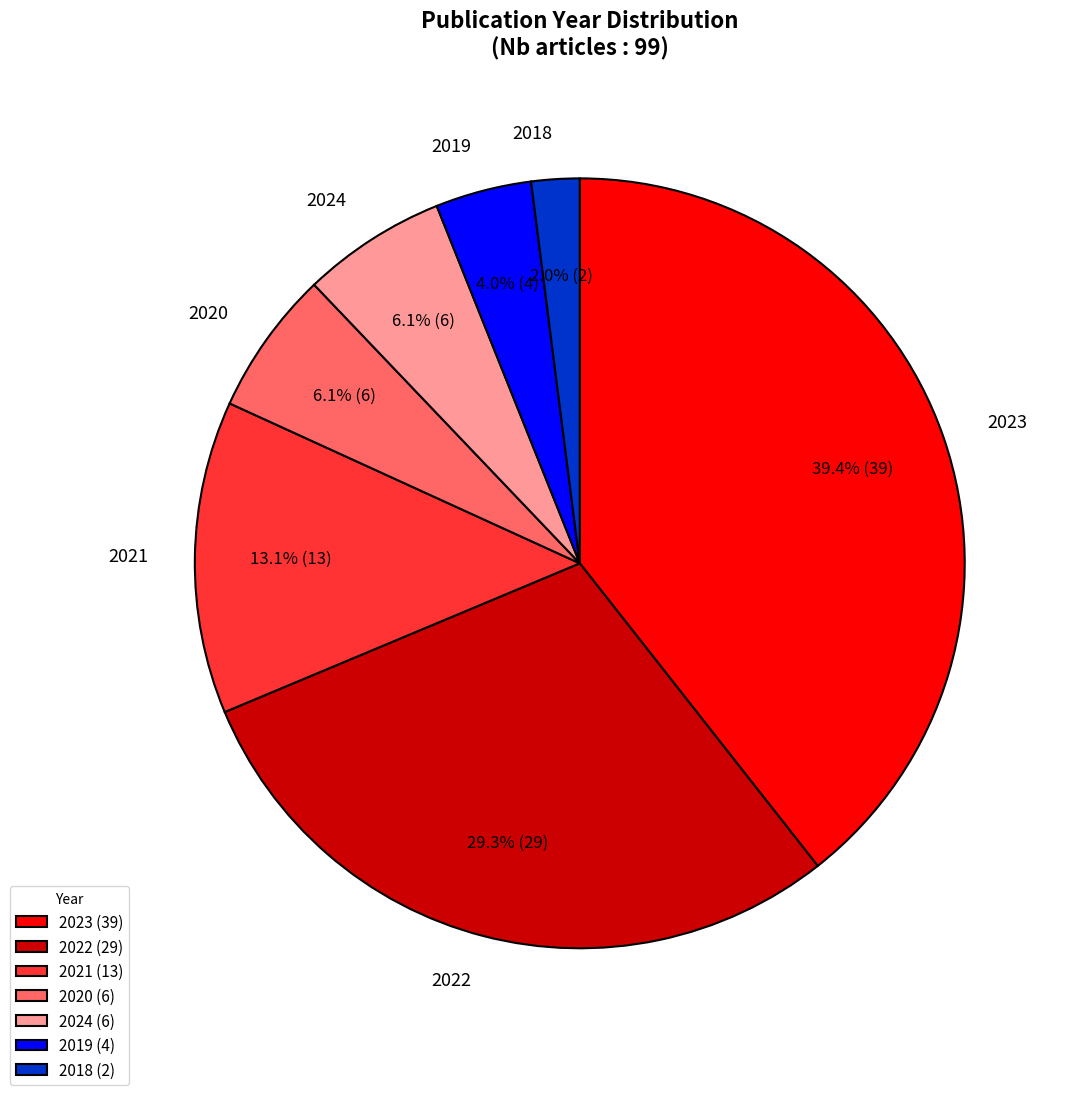

What percentage is the 2020 slice, to the nearest percent?

6%